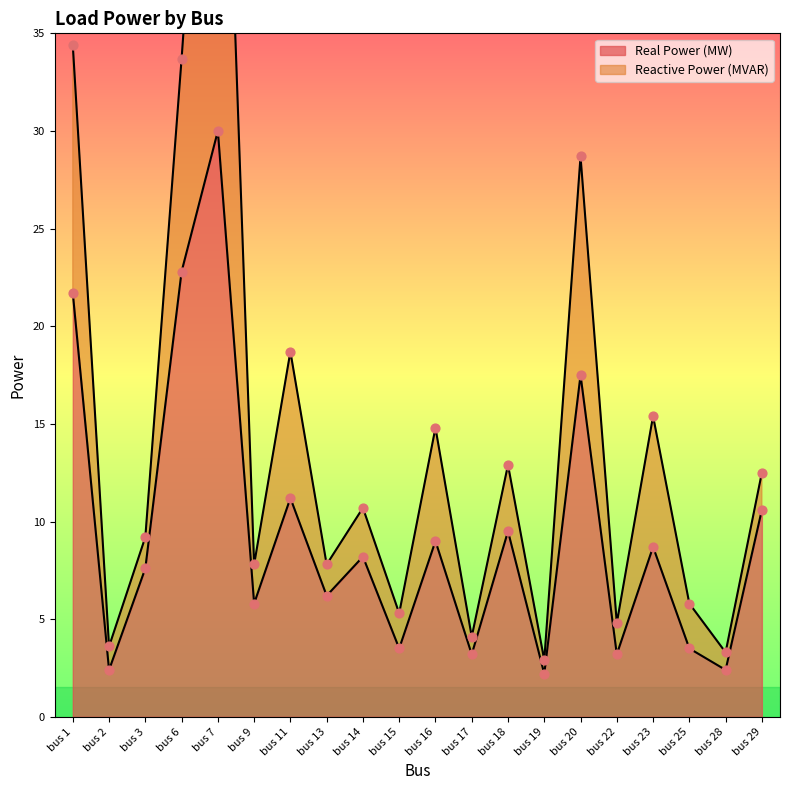

Approximately how many times larger is the value at bus 18 compared to bus 20?

0.5